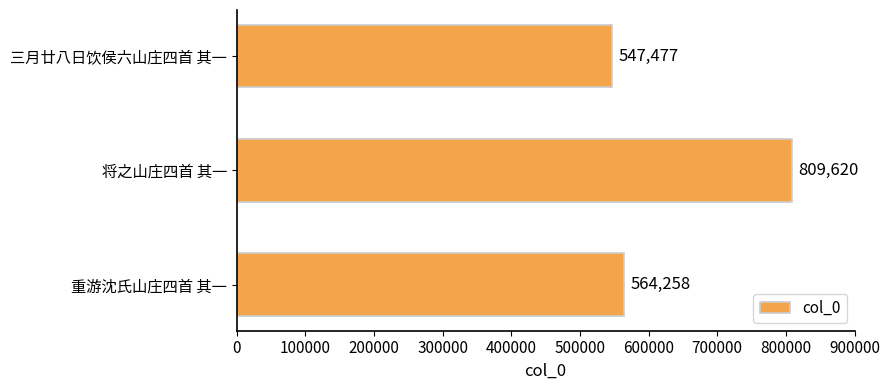

What is the change in value from 三月廿八日饮侯六山庄四首 其一 to 重游沈氏山庄四首 其一?

+16781